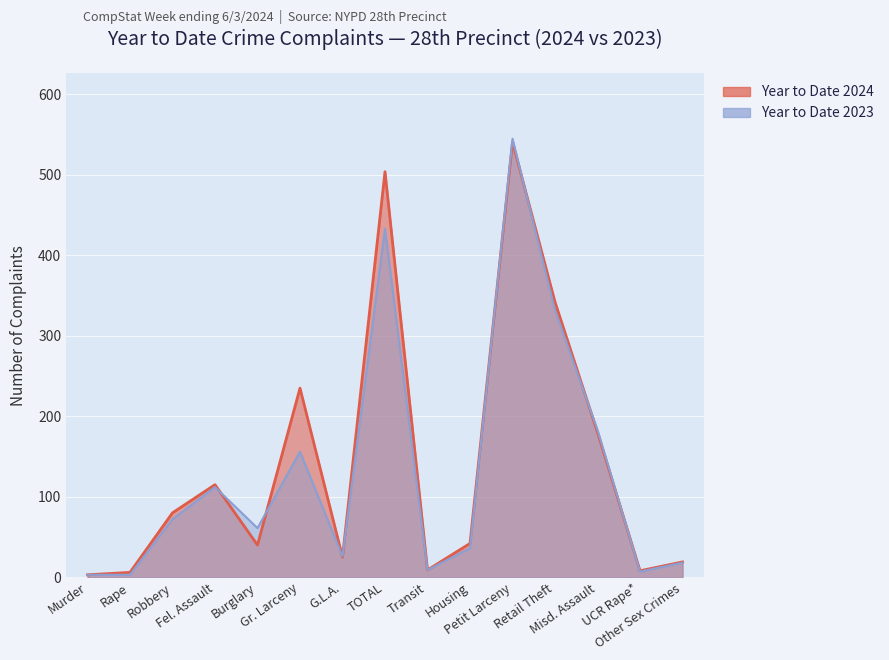

Rank the categories by Year to Date 2024 value from lowest to highest.

Murder, Rape, UCR Rape*, Transit, Other Sex Crimes, G.L.A., Burglary, Housing, Robbery, Fel. Assault, Misd. Assault, Gr. Larceny, Retail Theft, TOTAL, Petit Larceny